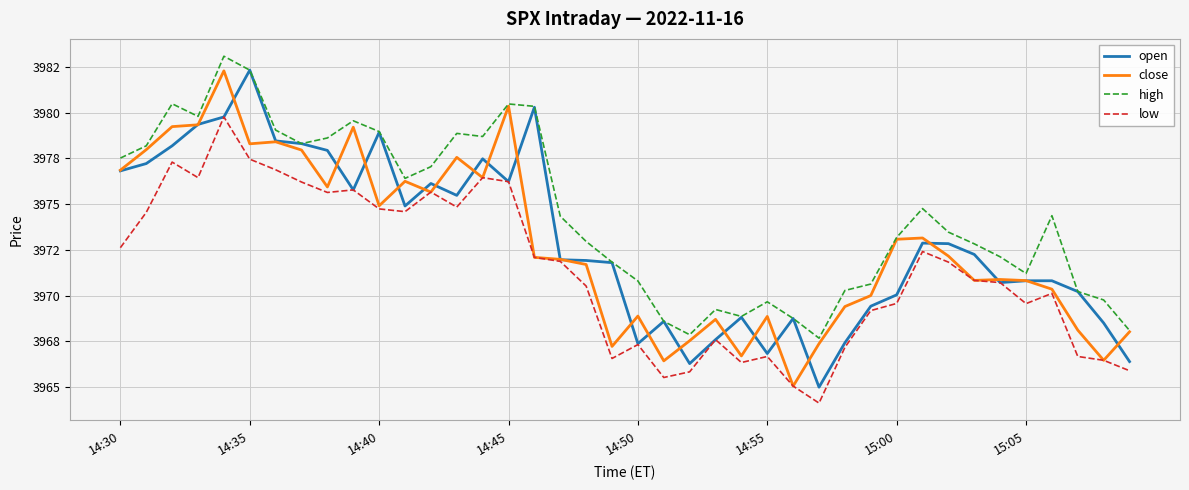

What are all the series names shown in the legend?

open, close, high, low